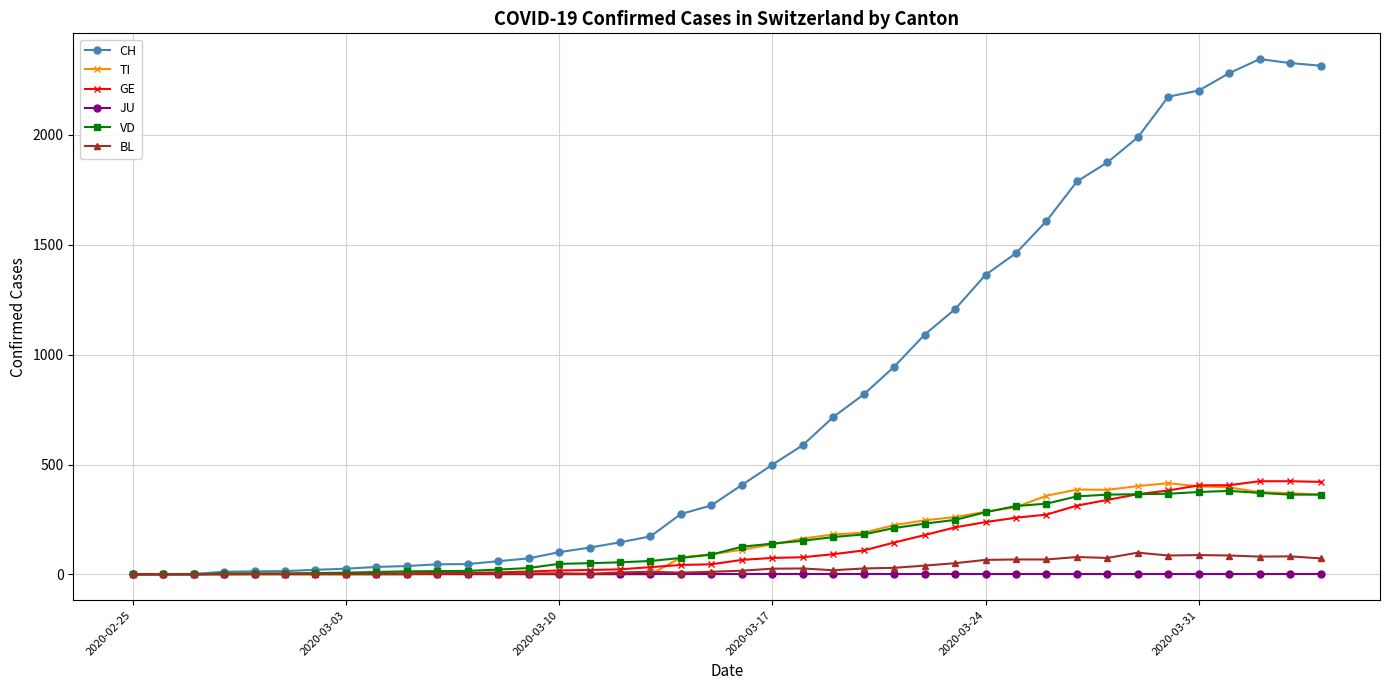

Which series has the largest range (max minus min)?

CH